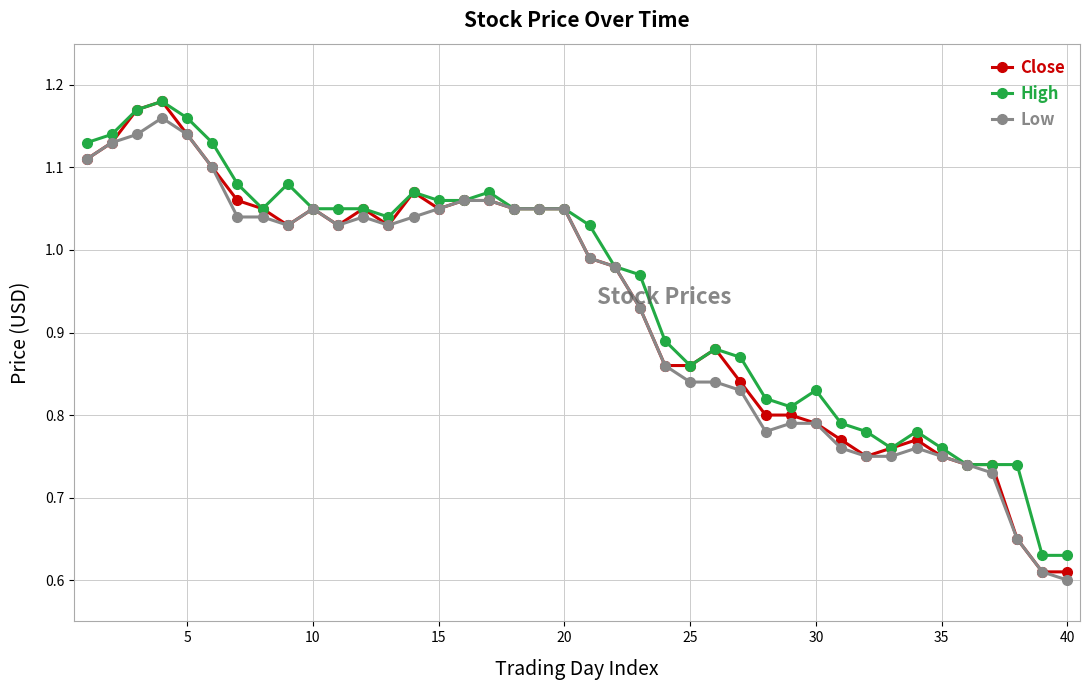

Is this an area chart (filled region under the line)?

No